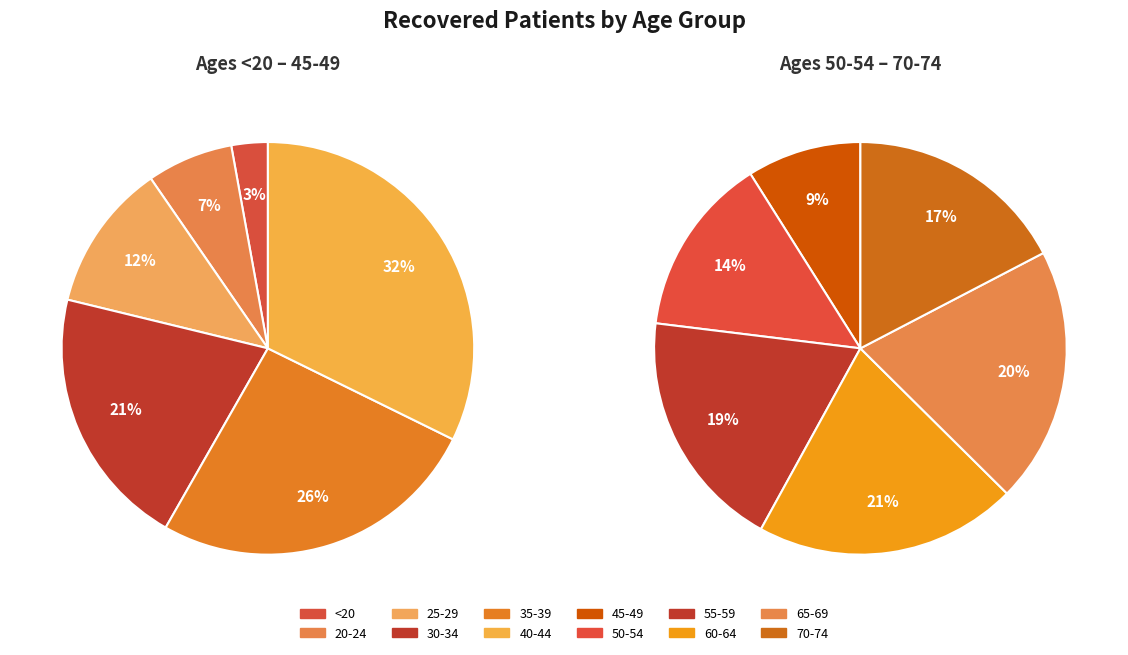

Count the number of slices in the pie.

12